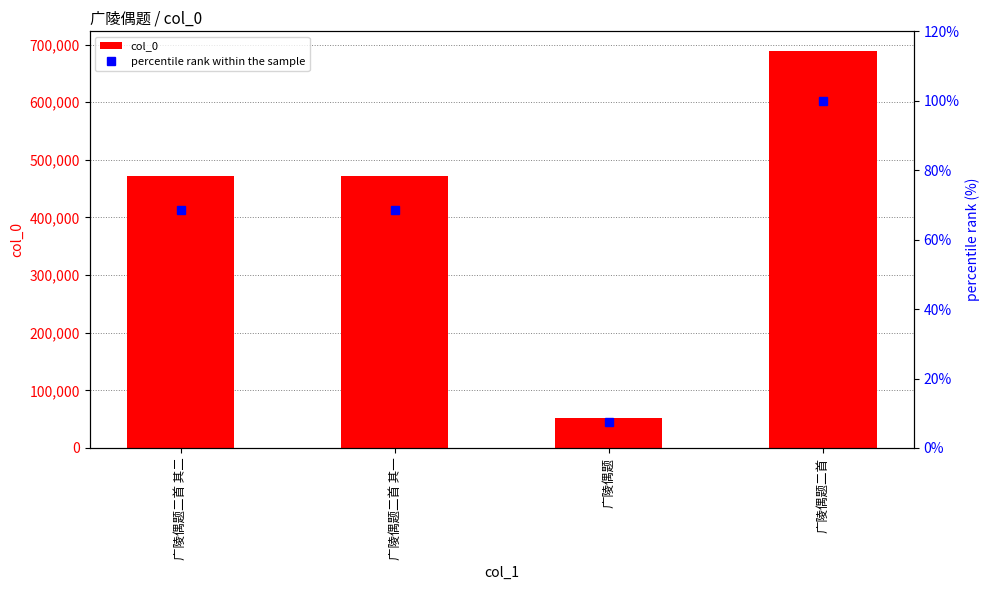

What is the value of the col_0 bar at the 3rd from the left?

51750